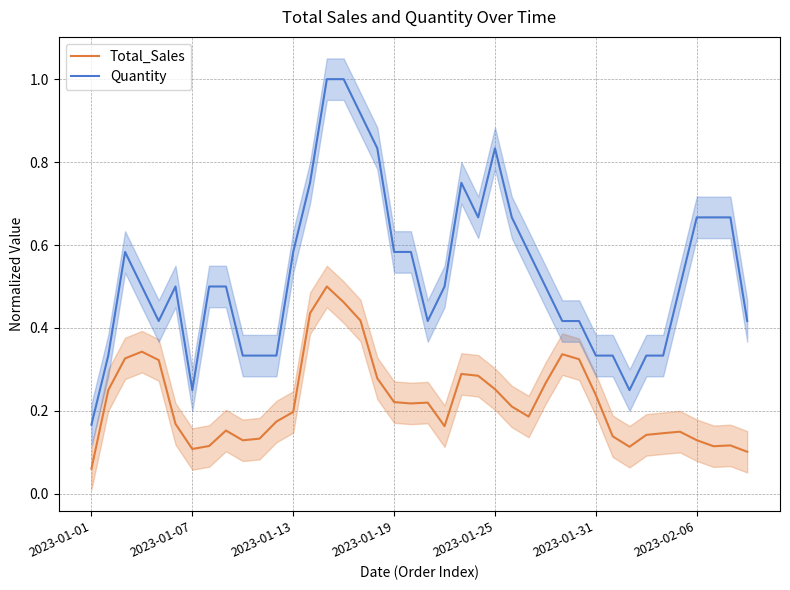

True or false: Total_Sales has more than 0 interior local peaks.

True